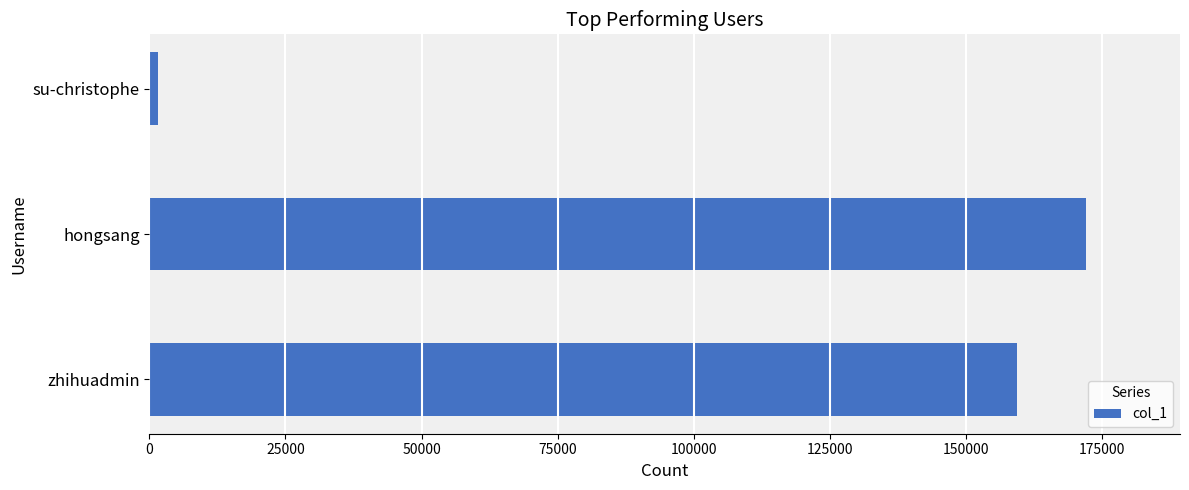

Are the bars grouped side by side (vs. stacked)?

No